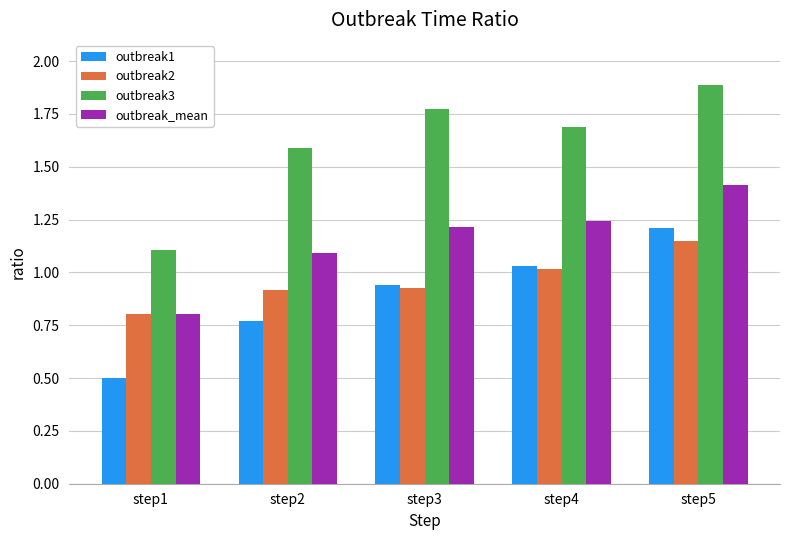

How many bars are there in total?

20